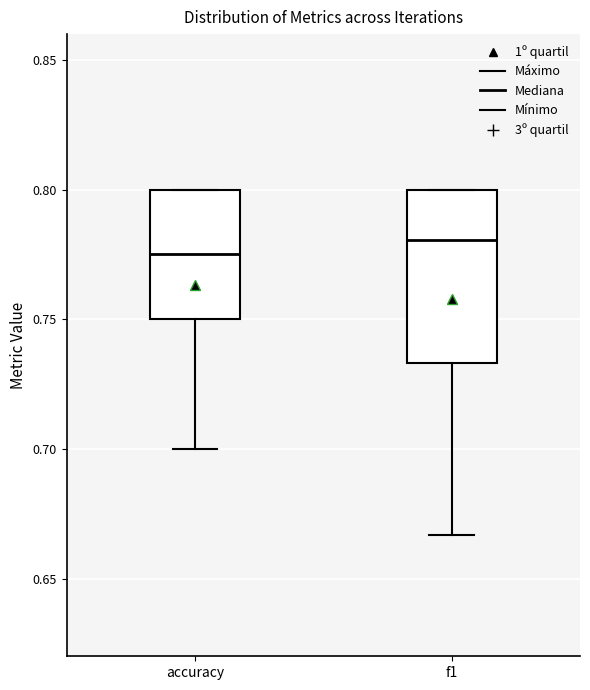

Where is the upper edge of the box for accuracy on the y-axis? The values are not printed on the chart, so give them approximately, as read against the axis.

0.800